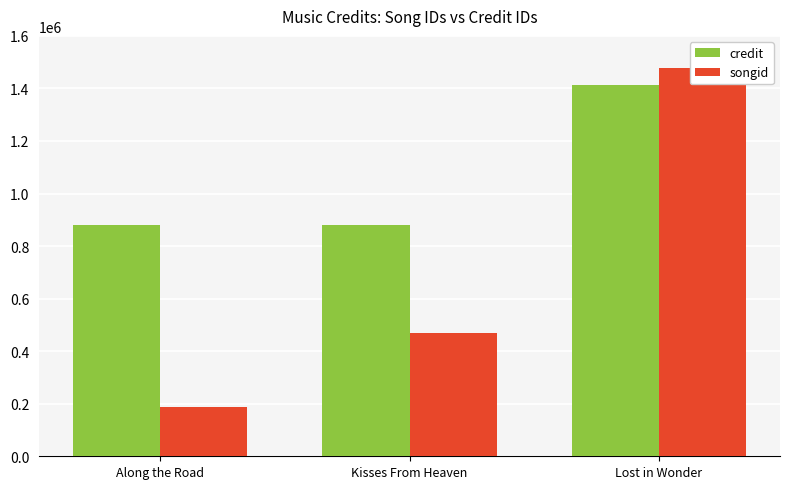

What is the lowest value of the songid series?

187915